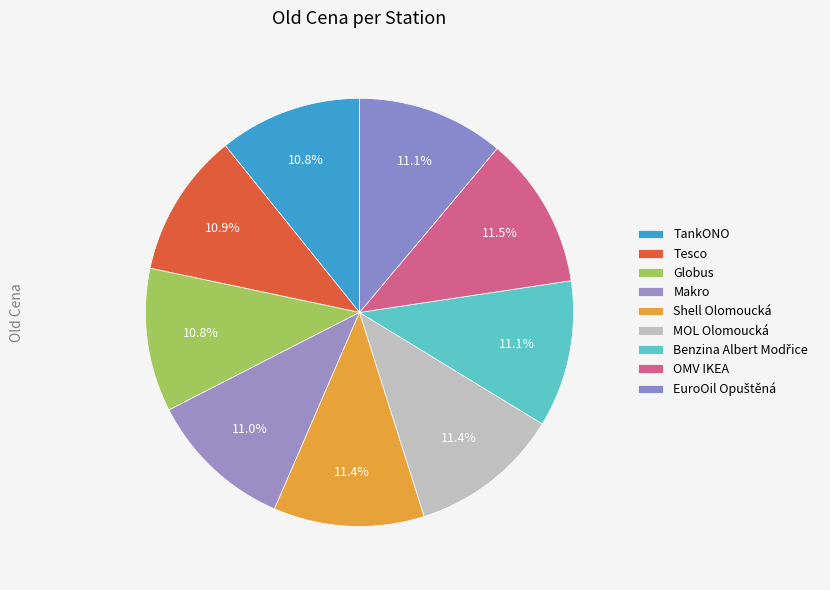

Is there a majority slice in this chart?

No